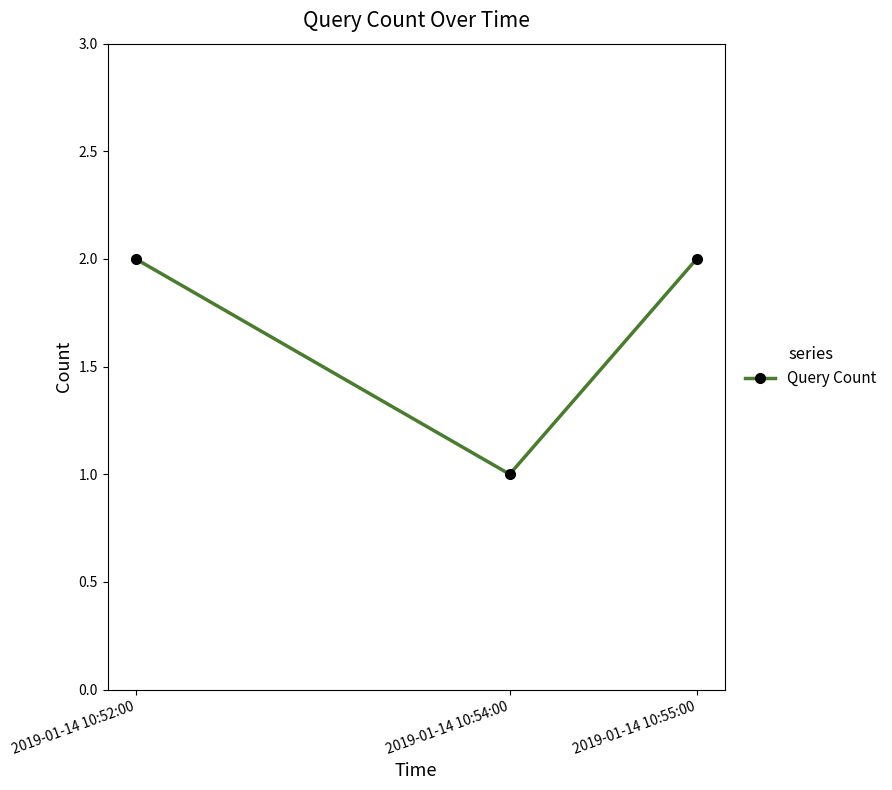

Is it true that the value at 2019-01-14 10:52:00 is 3?

False